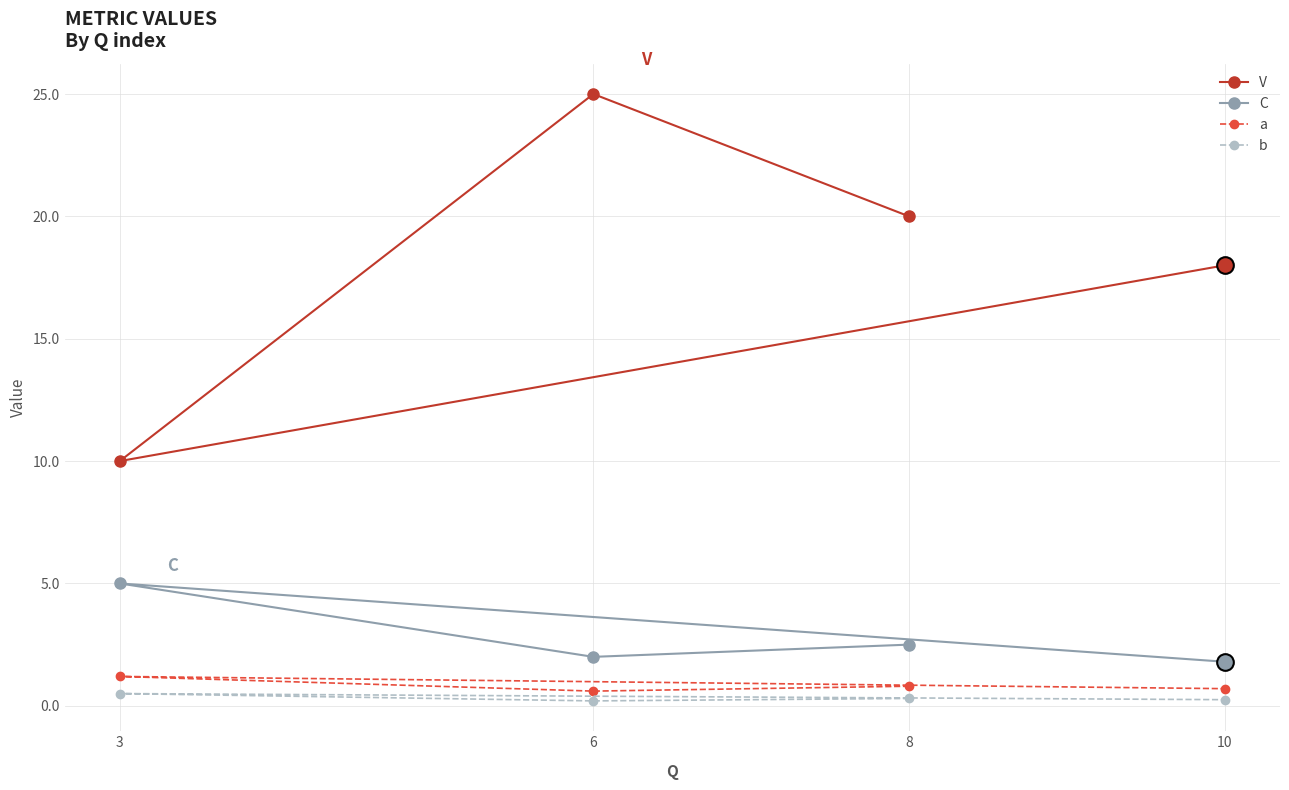

What are all the series names shown in the legend?

V, C, a, b